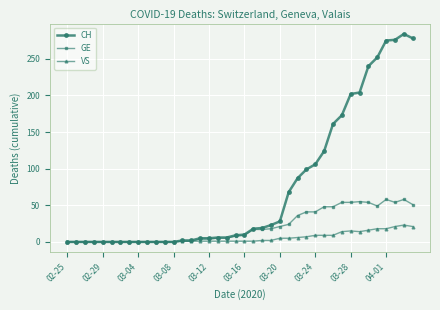

List the series in order of their peak value, highest first.

CH, GE, VS